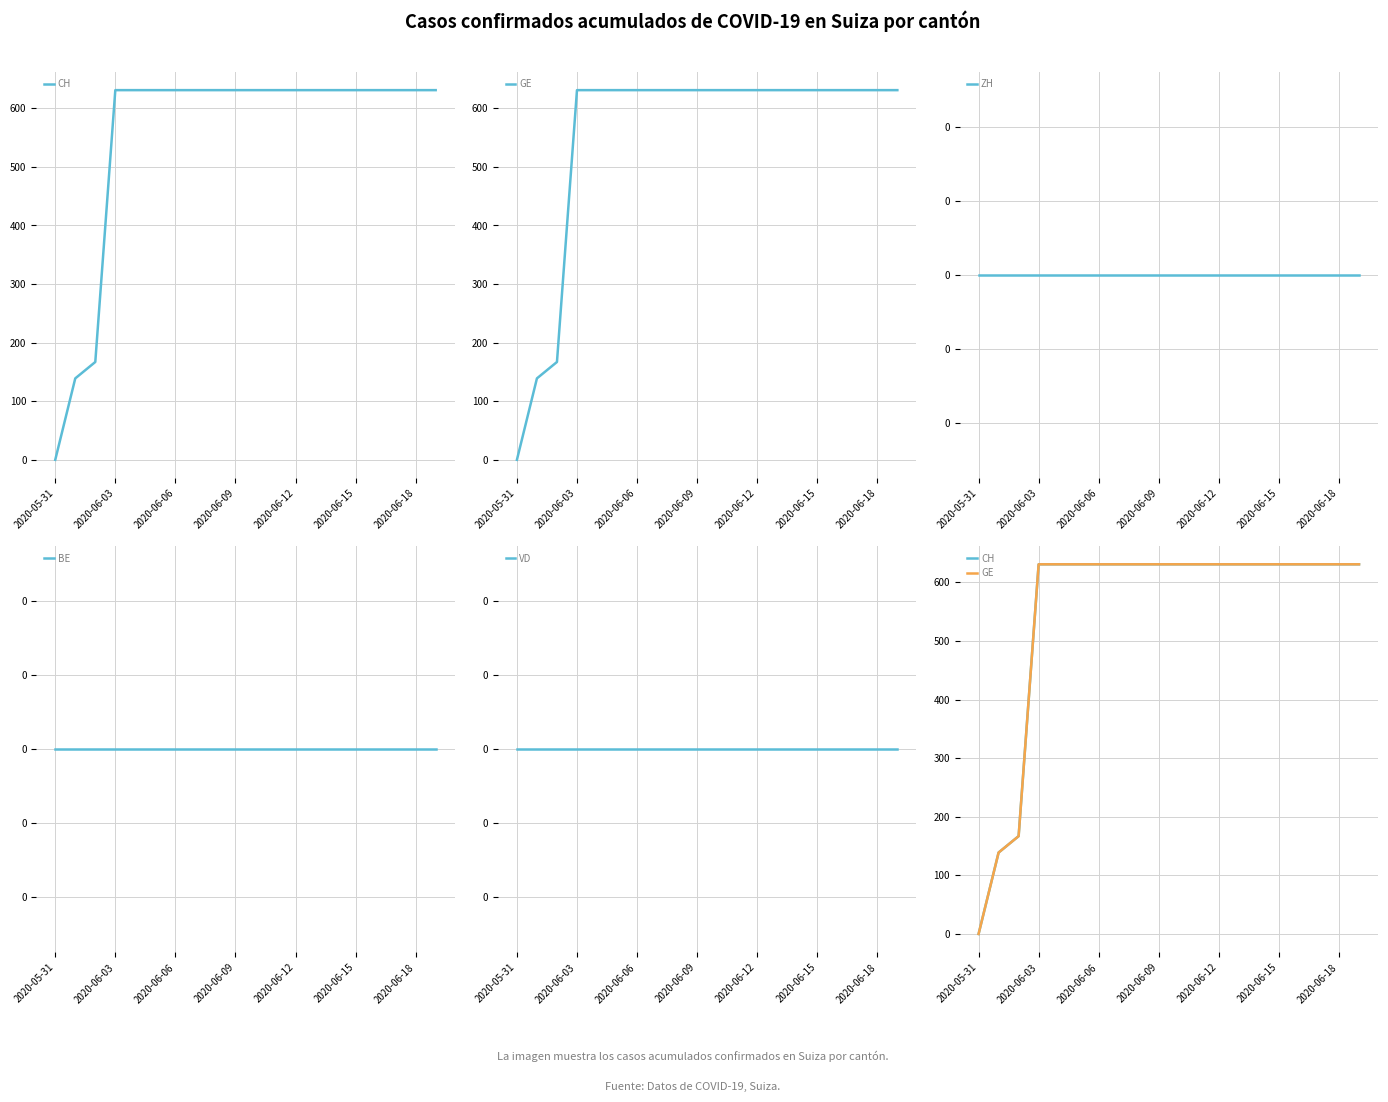

Count the number of data series in this chart.

5